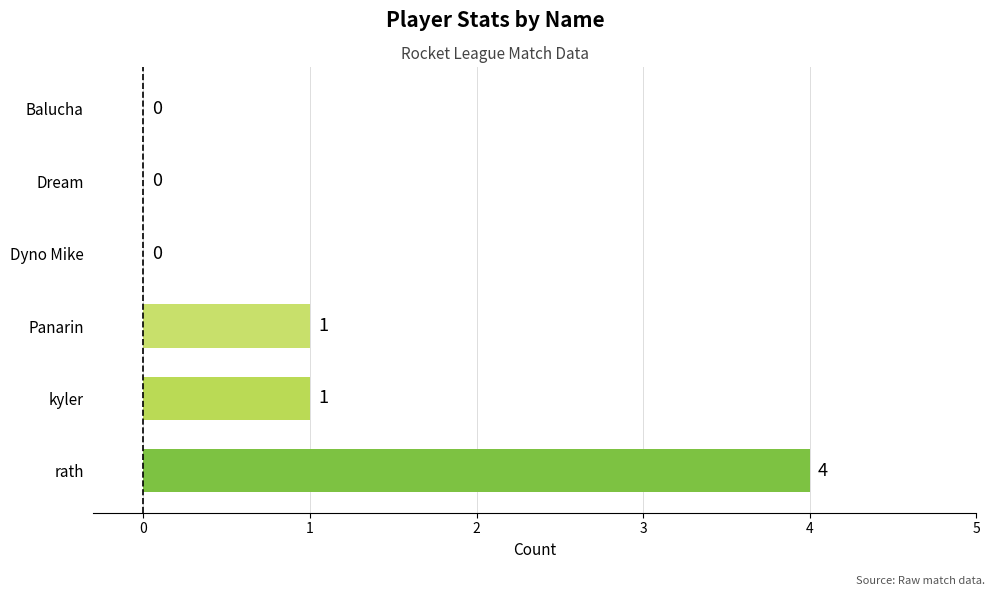

True or false: the data shows 5 at rath.

False